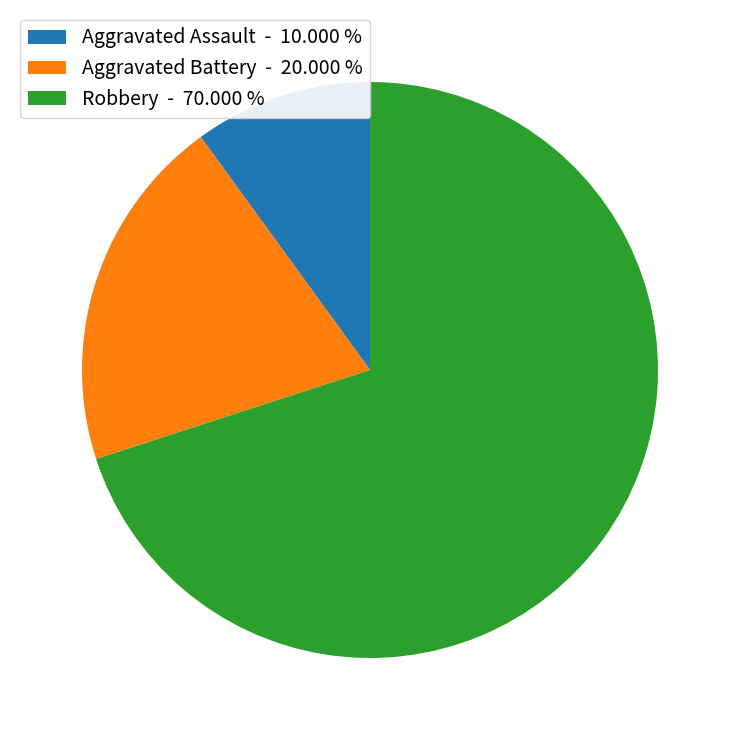

How many segments does this pie chart have?

3